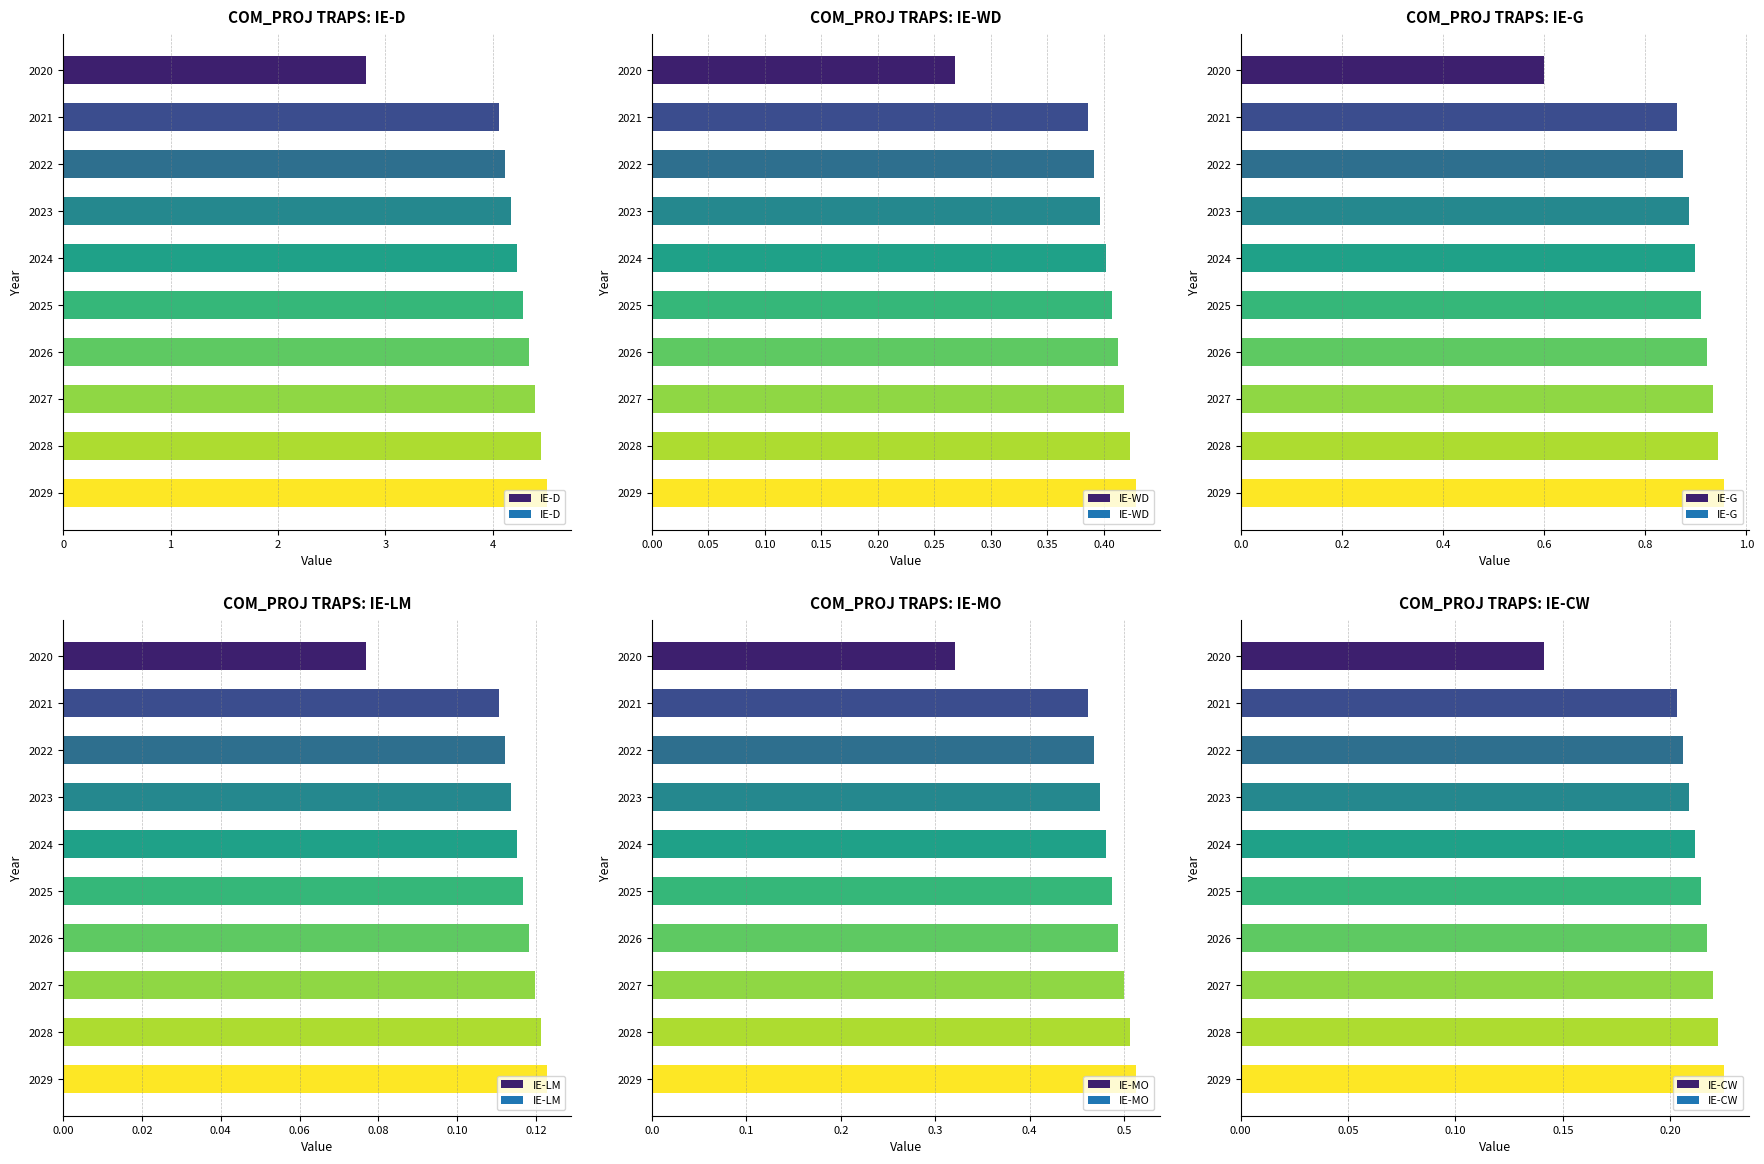

Are the bars grouped side by side (vs. stacked)?

Yes